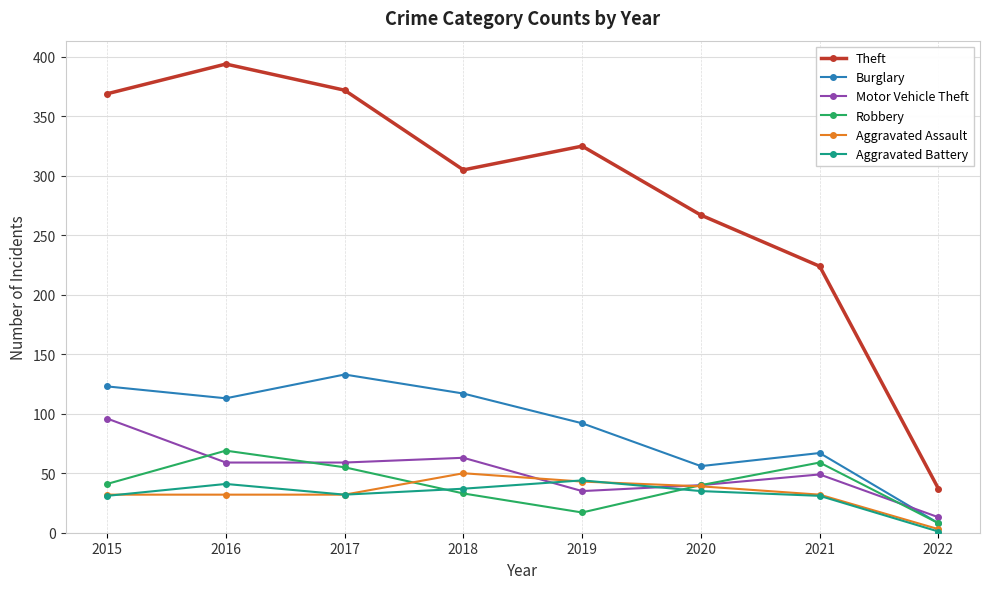

What are all the series names shown in the legend?

Theft, Burglary, Motor Vehicle Theft, Robbery, Aggravated Assault, Aggravated Battery